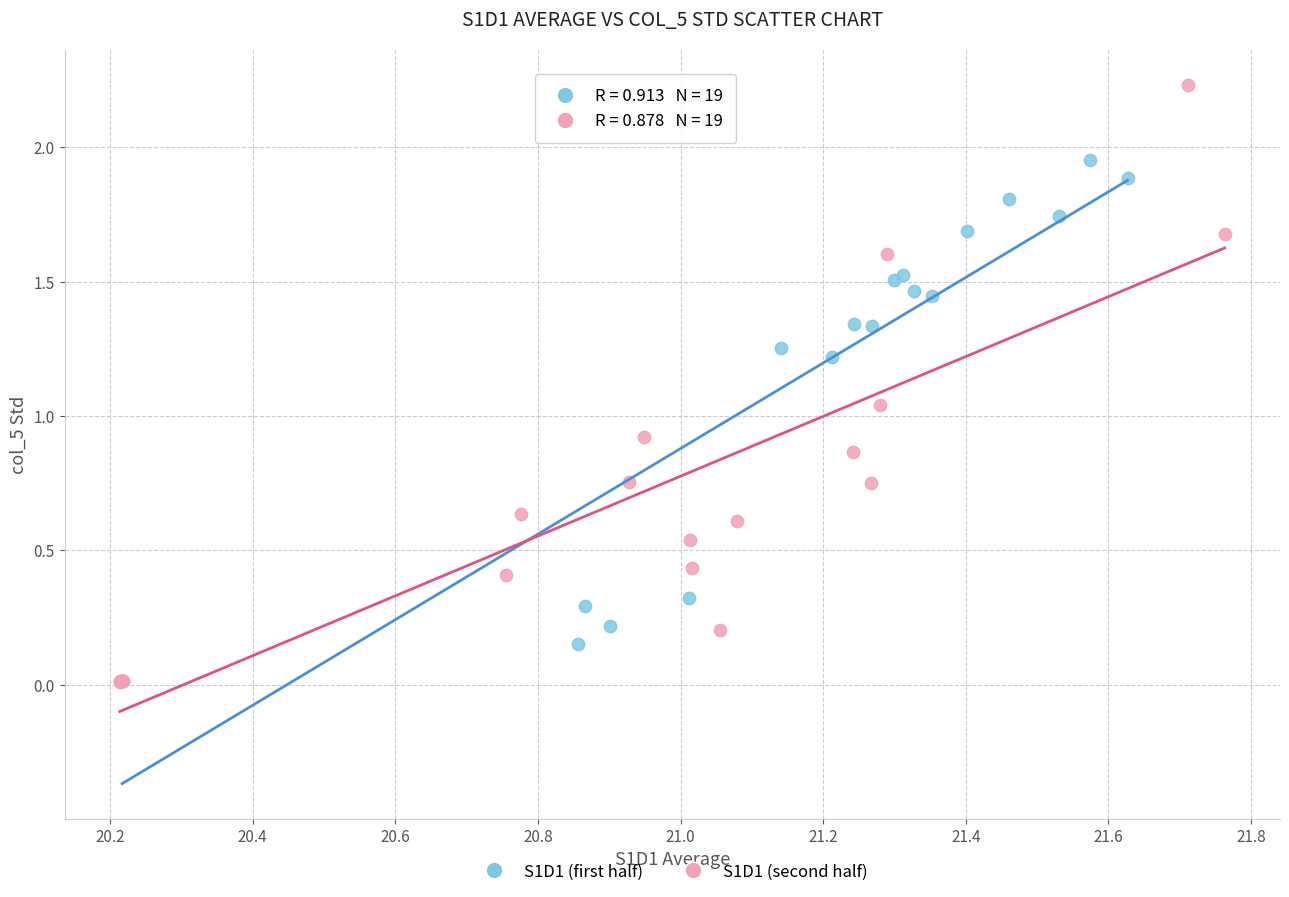

Which series reaches the maximum Y coordinate?

S1D1 (second half)